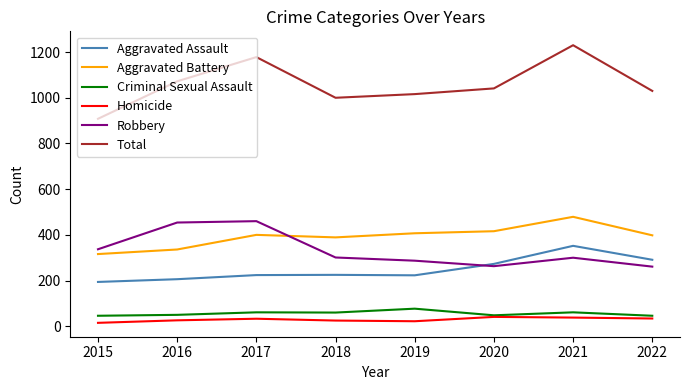

Does the chart display data point markers on the line(s)?

No